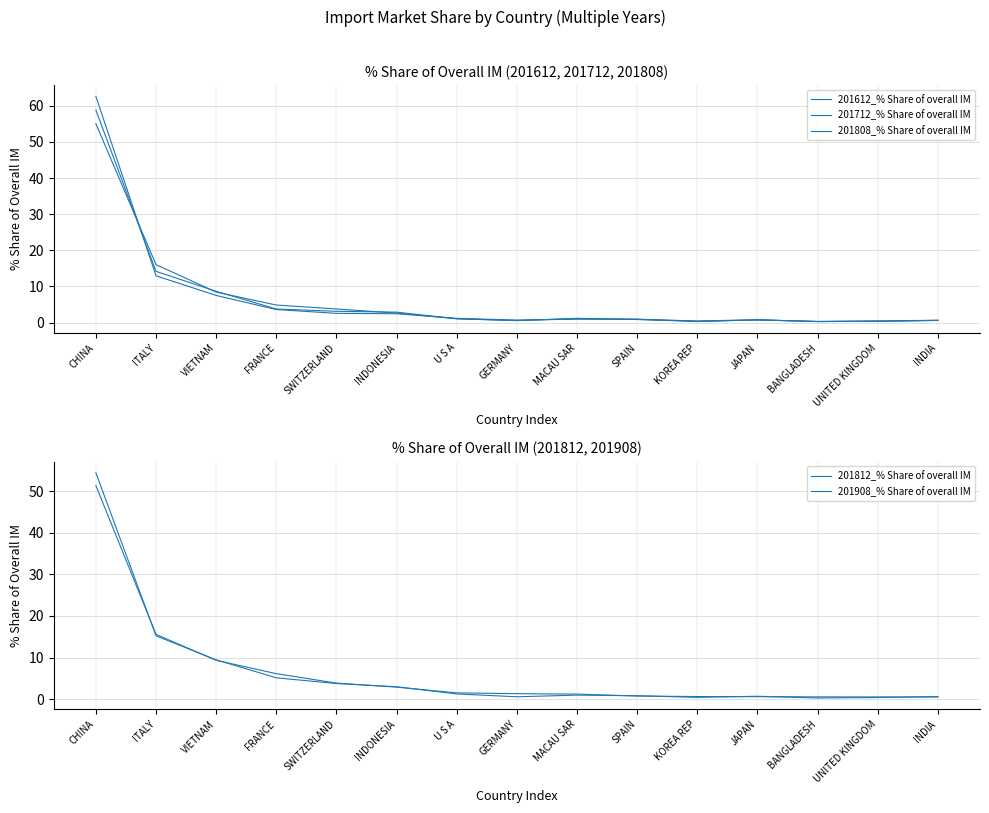

True or false: 201612_% Share of overall IM has more than 2 points higher than both neighbors.

False